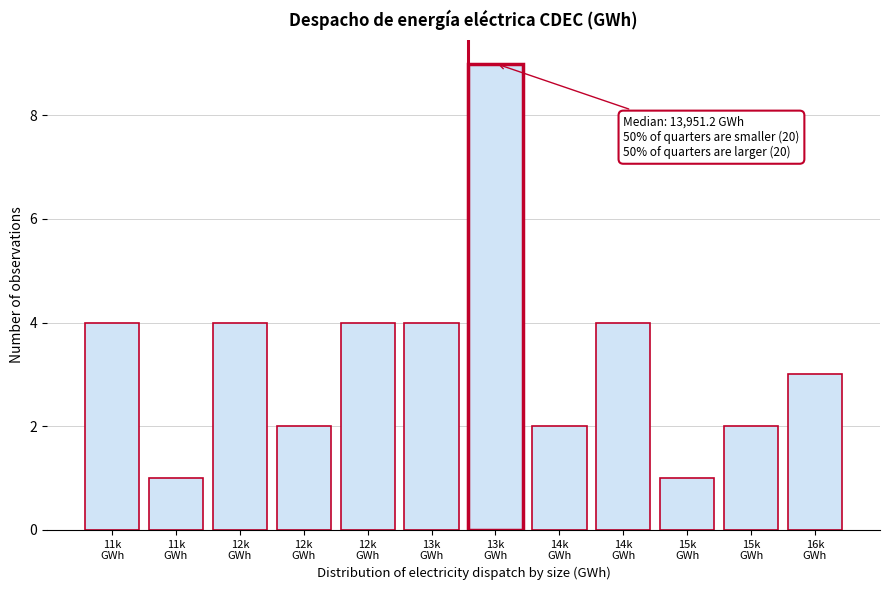

How many bars are there in total?

12